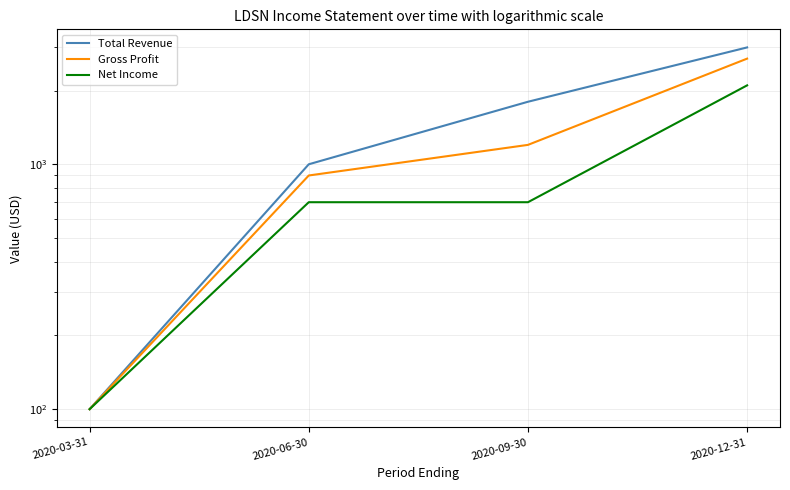

What position from the left is 2020-12-31?

4